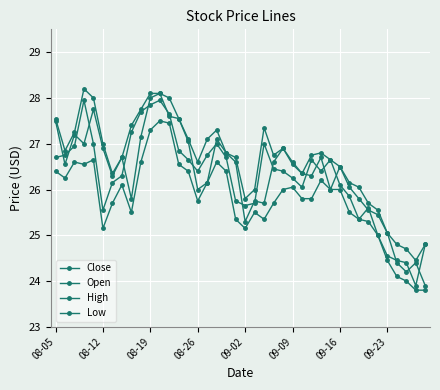

How many data points does each series have?

40